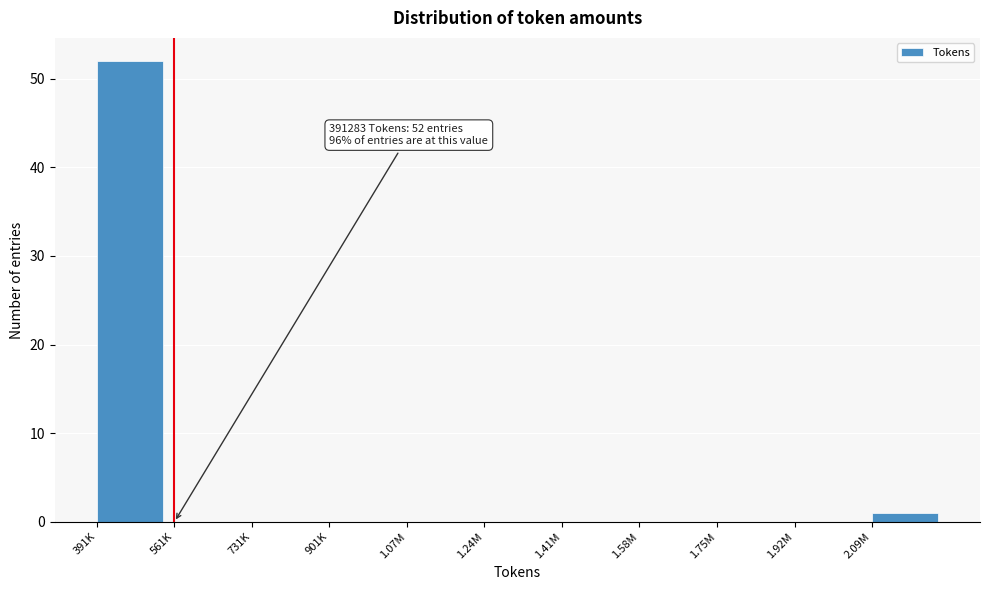

Reading right to left, extract all data points from this chart.

2.09M=1	1.92M=0	1.75M=0	1.58M=0	1.41M=0	1.24M=0	1.07M=0	901K=0	731K=0	561K=0	391K=52